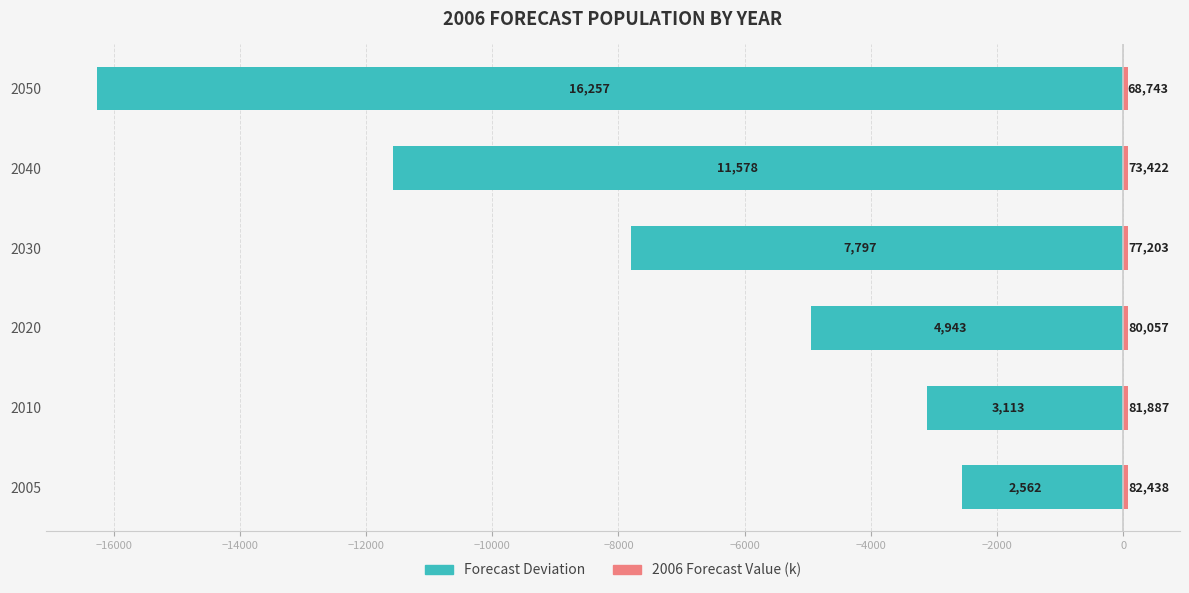

How many bars are there in each group?

2